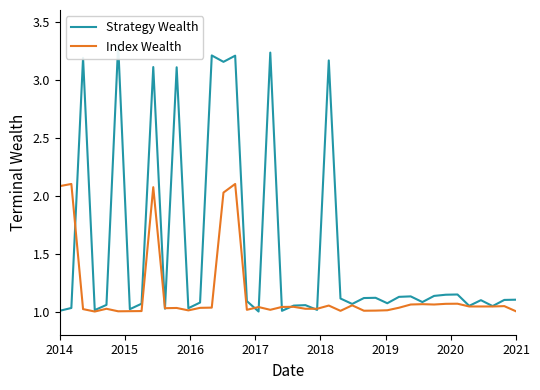

What is the sum of all Strategy Wealth values?

61.9